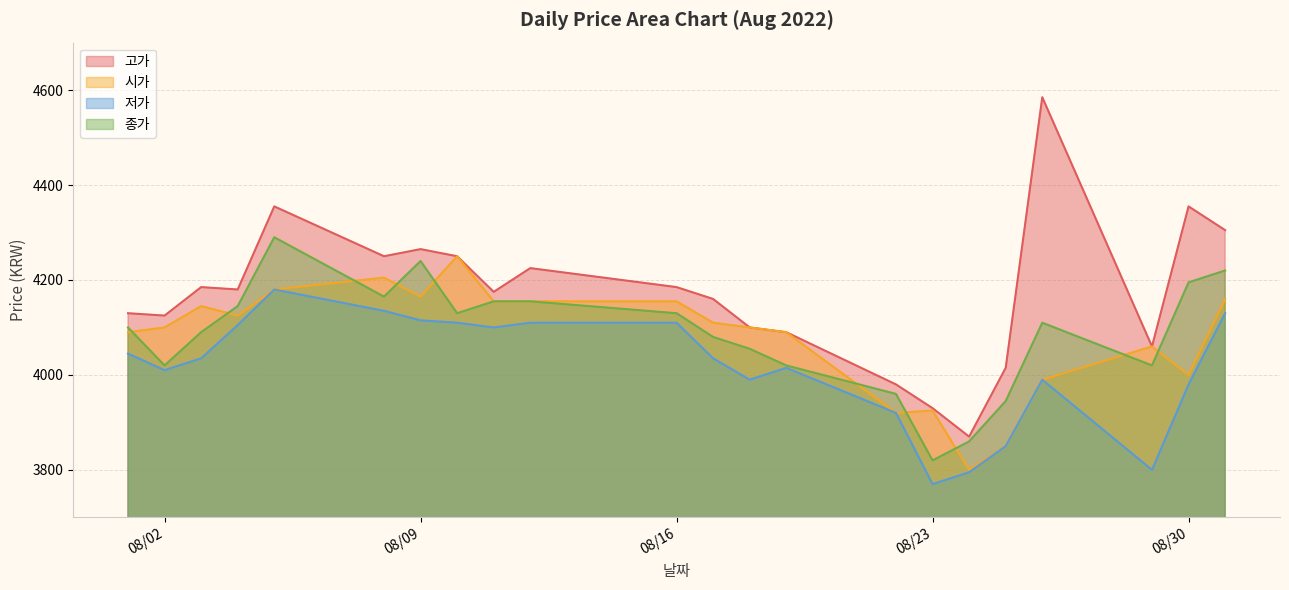

How many values in the 저가 series exceed 4035?

10